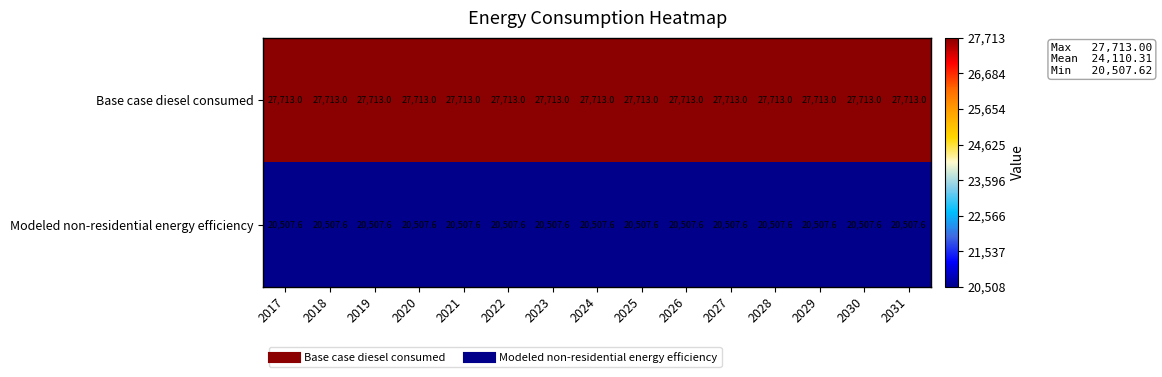

The value of Modeled non-residential energy efficiency at 2023 is 36498.4. True or false?

False